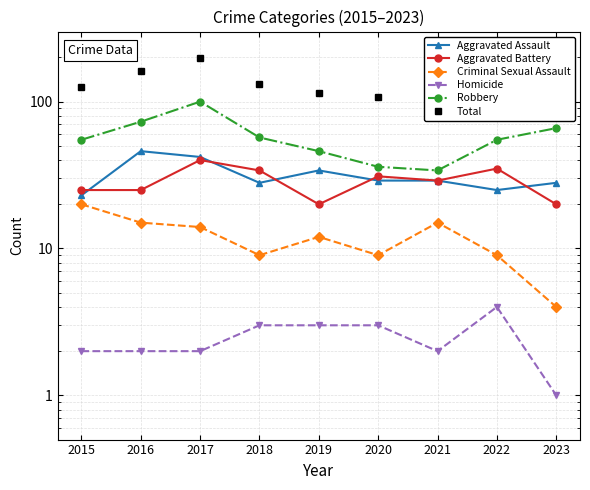

What is the difference between the highest and lowest values at 2015?

123